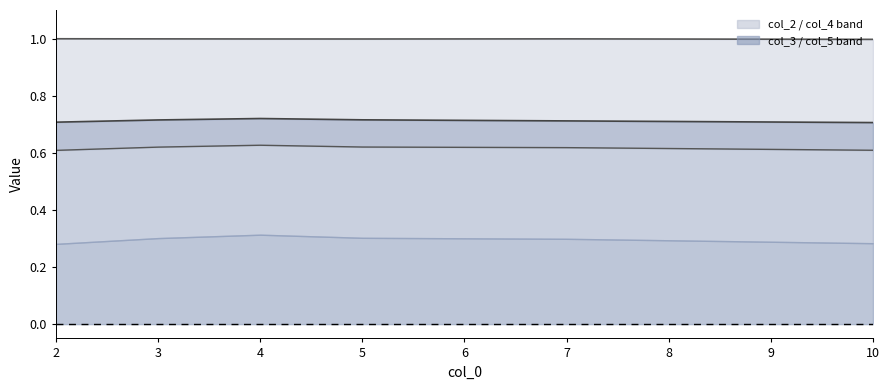

What is the minimum value for col_4 line?

1.0